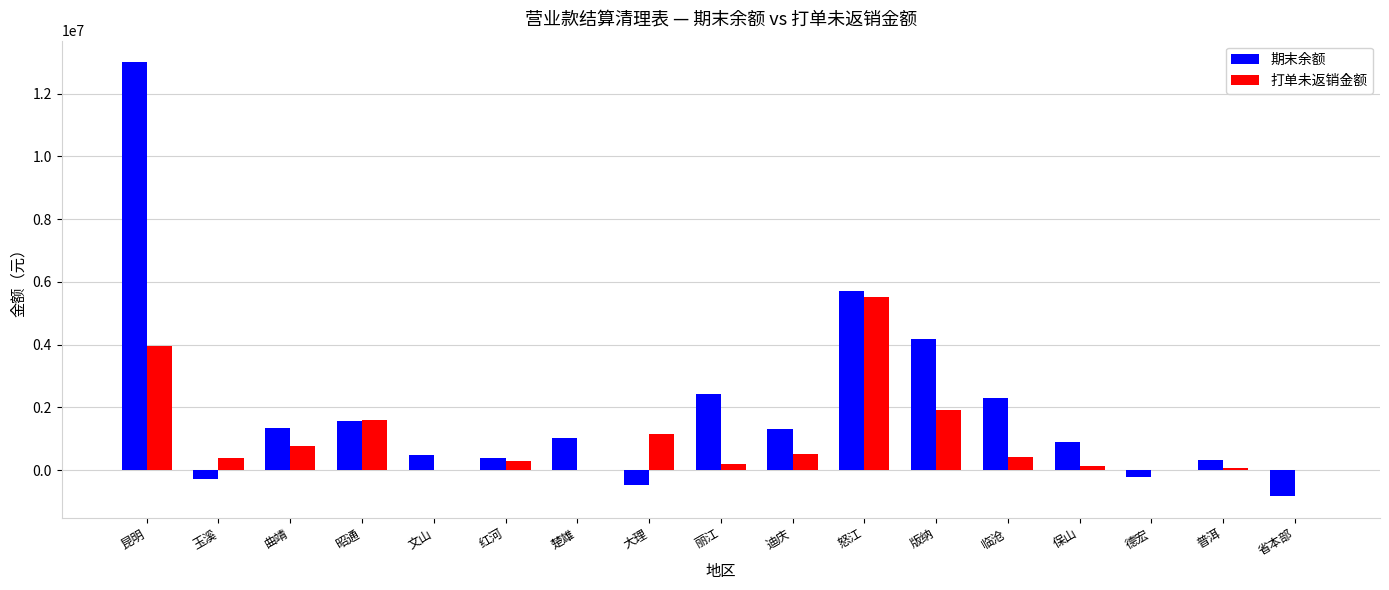

Is the value of 期末余额 at 文山 greater than the value of 打单未返销金额 at 德宏?

Yes